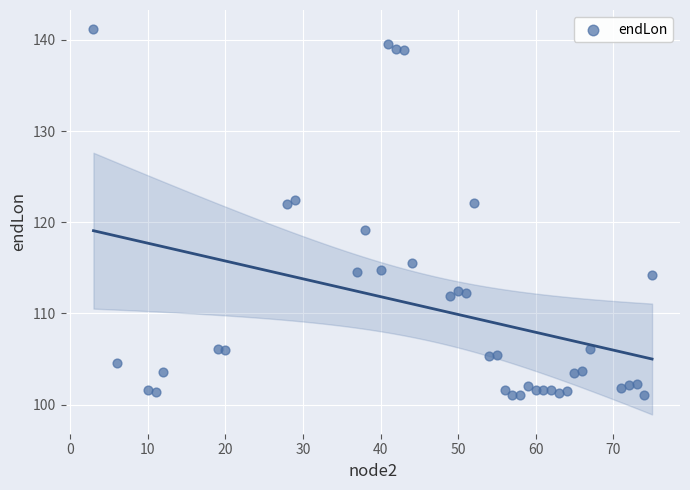

What is the range of X values (max minus min)?

72.0